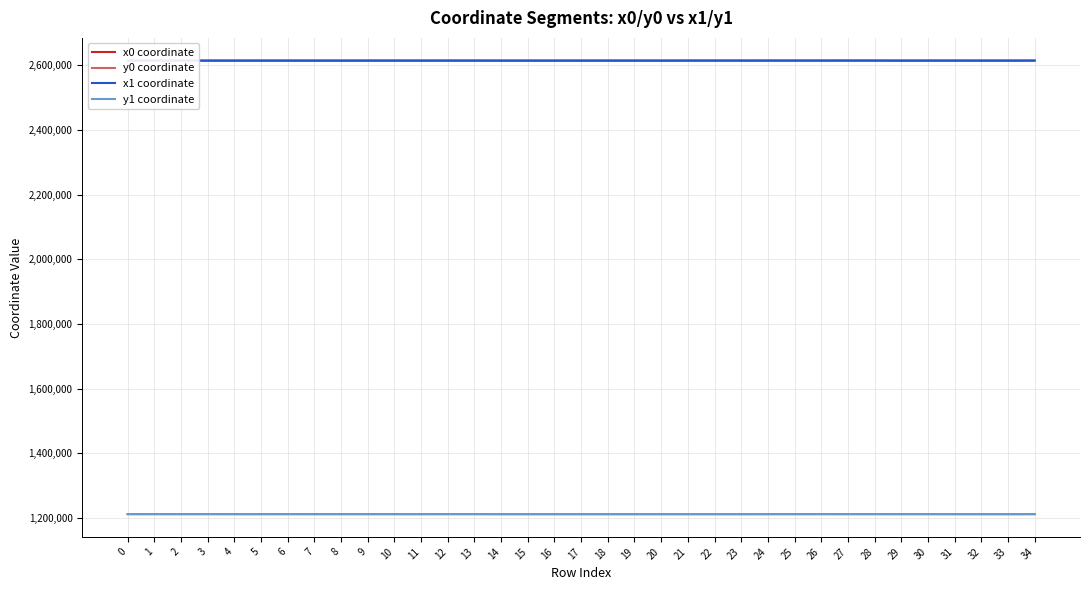

True or false: y1 coordinate and x0 coordinate intersect in this chart.

False